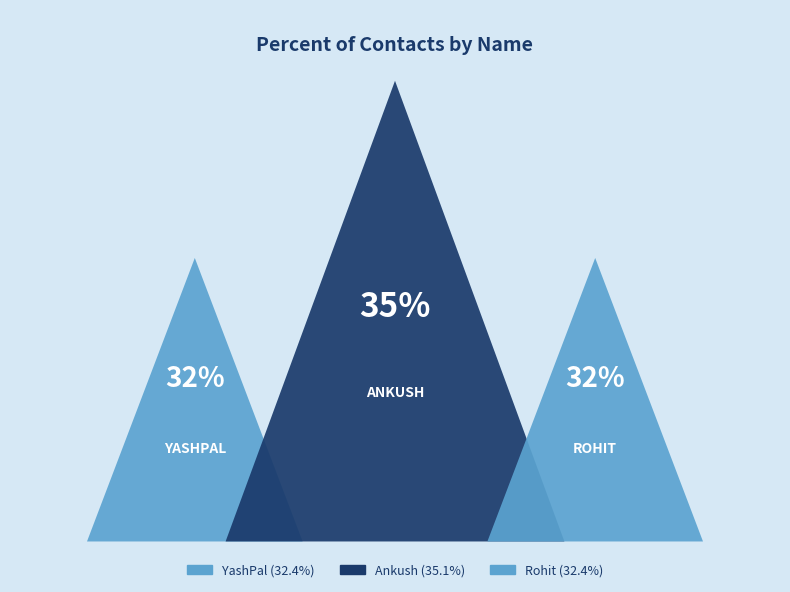

Does any single category account for the majority?

No